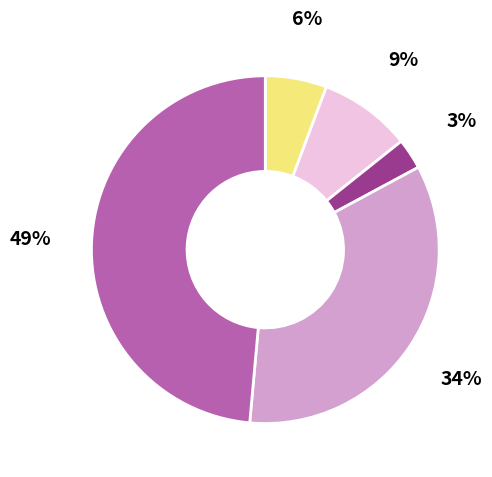

Is there any slice that represents more than half of the pie?

No